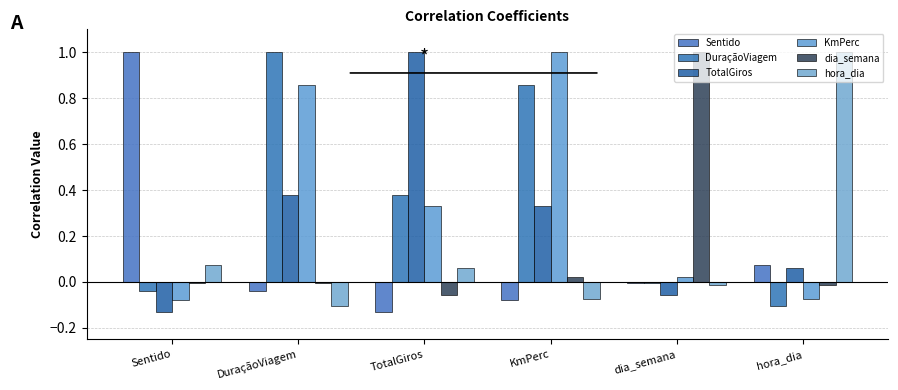

Reading right to left, list all the values displayed in this chart.

Sentido: hora_dia=0.1	dia_semana=-0.0	KmPerc=-0.1	TotalGiros=-0.1	DuraçãoViagem=-0.0	Sentido=1.0
DuraçãoViagem: hora_dia=-0.1	dia_semana=-0.0	KmPerc=0.9	TotalGiros=0.4	DuraçãoViagem=1.0	Sentido=-0.0
TotalGiros: hora_dia=0.1	dia_semana=-0.1	KmPerc=0.3	TotalGiros=1.0	DuraçãoViagem=0.4	Sentido=-0.1
KmPerc: hora_dia=-0.1	dia_semana=0.0	KmPerc=1.0	TotalGiros=0.3	DuraçãoViagem=0.9	Sentido=-0.1
dia_semana: hora_dia=-0.0	dia_semana=1.0	KmPerc=0.0	TotalGiros=-0.1	DuraçãoViagem=-0.0	Sentido=-0.0
hora_dia: hora_dia=1.0	dia_semana=-0.0	KmPerc=-0.1	TotalGiros=0.1	DuraçãoViagem=-0.1	Sentido=0.1